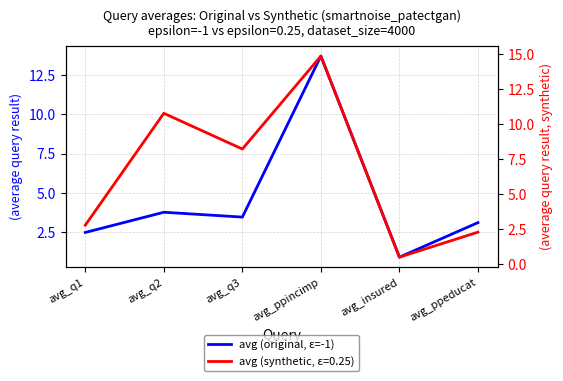

Reading left to right, transcribe all the data shown in this chart.

2.5	3.8	3.5	13.7	0.9	3.1